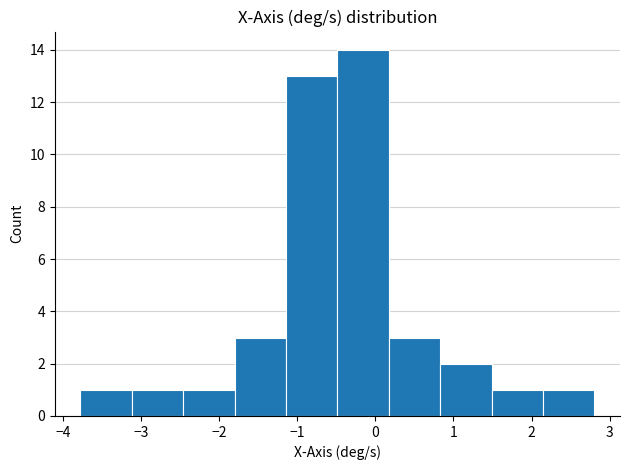

Reading left to right, transcribe this chart: for each bar, give the range it covers on the x-axis and its height. Neither the bar edges nor the heights are printed on the chart, so give them approximately, as read against the axes.

-3.8 to -3.1: 1
-3.1 to -2.5: 1
-2.5 to -1.8: 1
-1.8 to -1.1: 3
-1.1 to -0.5: 13
-0.5 to 0.2: 14
0.2 to 0.8: 3
0.8 to 1.5: 2
1.5 to 2.1: 1
2.1 to 2.8: 1